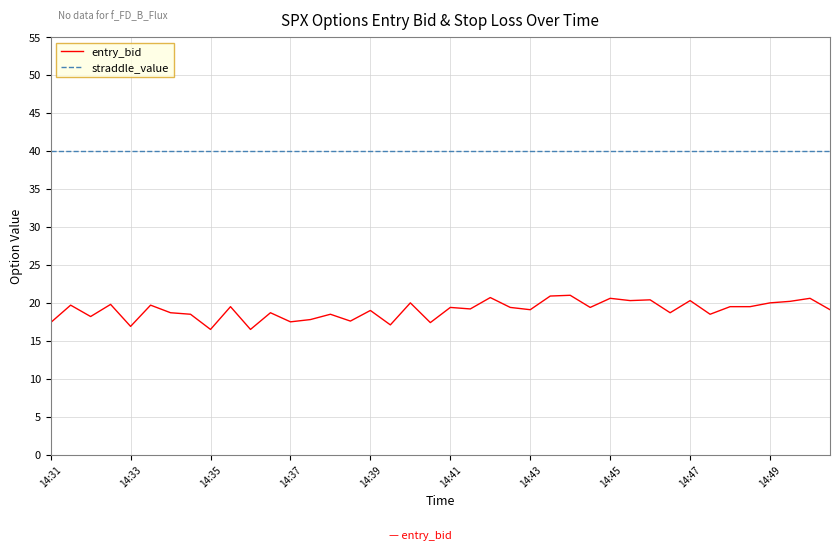

Which series has the largest total across all categories?

straddle_value